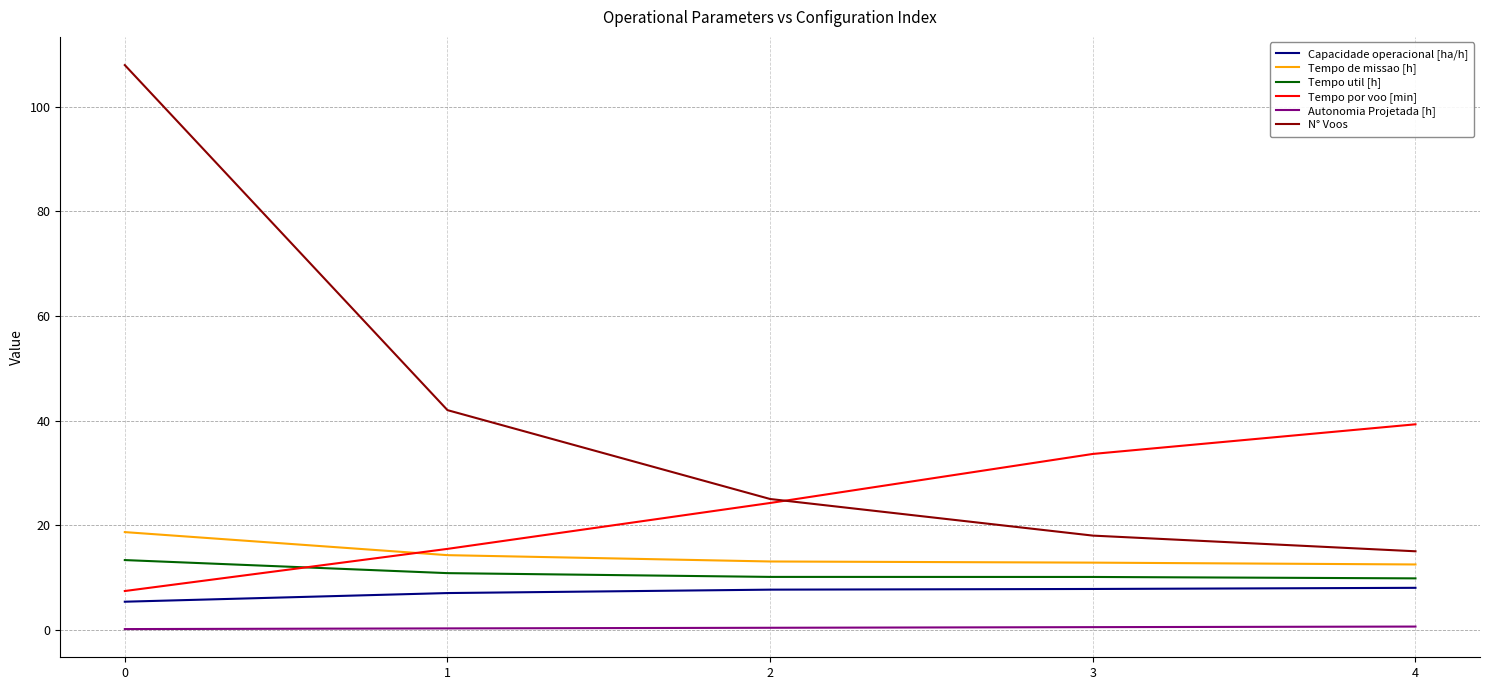

True or false: N° Voos and Autonomia Projetada [h] cross at least once.

False